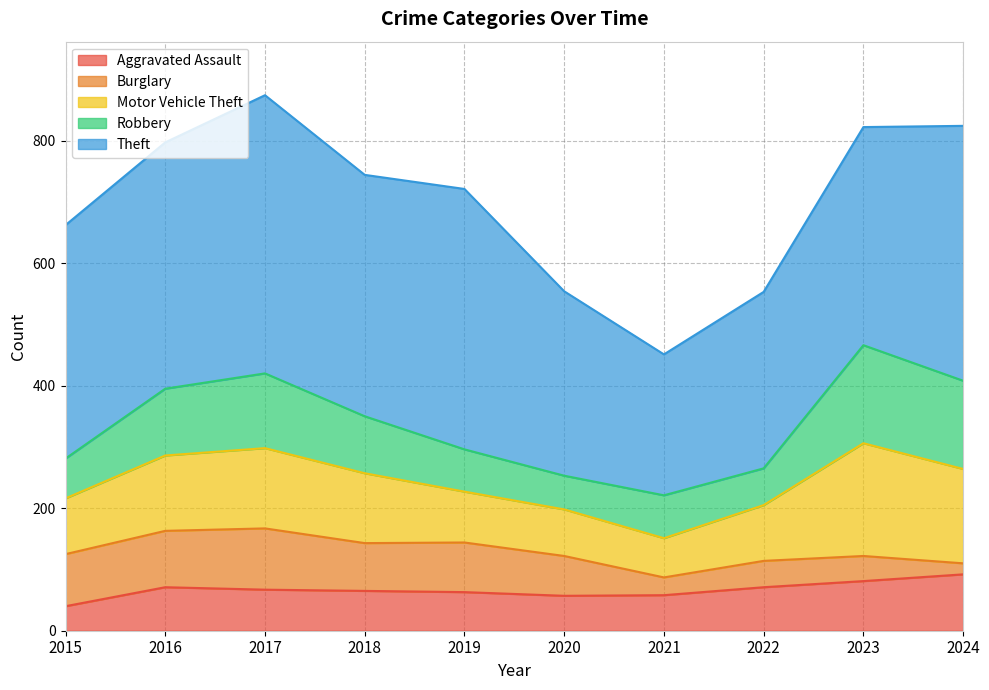

What is the spread (max minus min) of values at 2023?

315